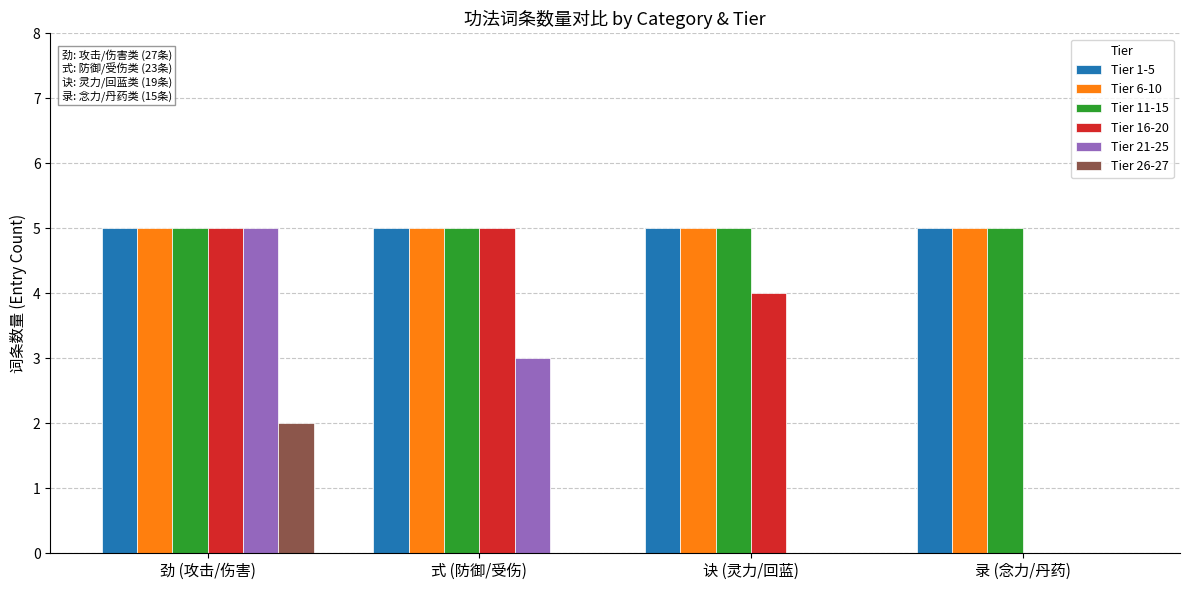

Is the value of Tier 16-20 at 诀 (灵力/回蓝) greater than the value of Tier 21-25 at 录 (念力/丹药)?

Yes